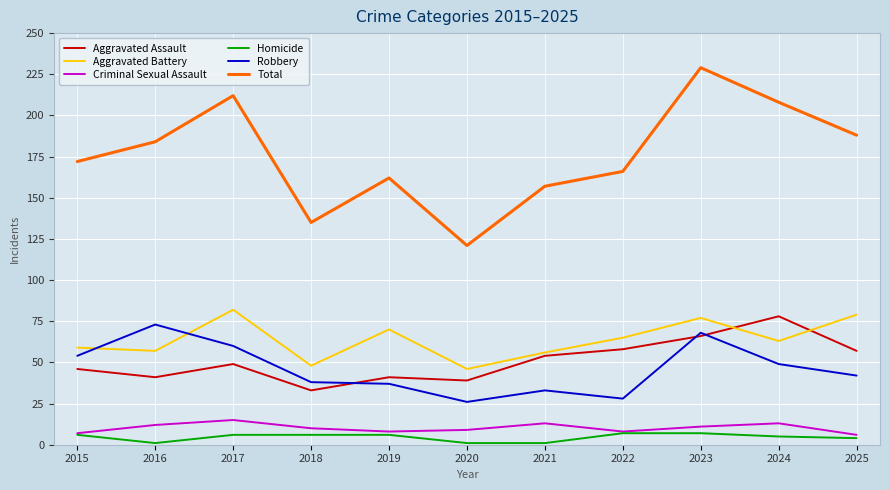

Which series has the largest range (max minus min)?

Total